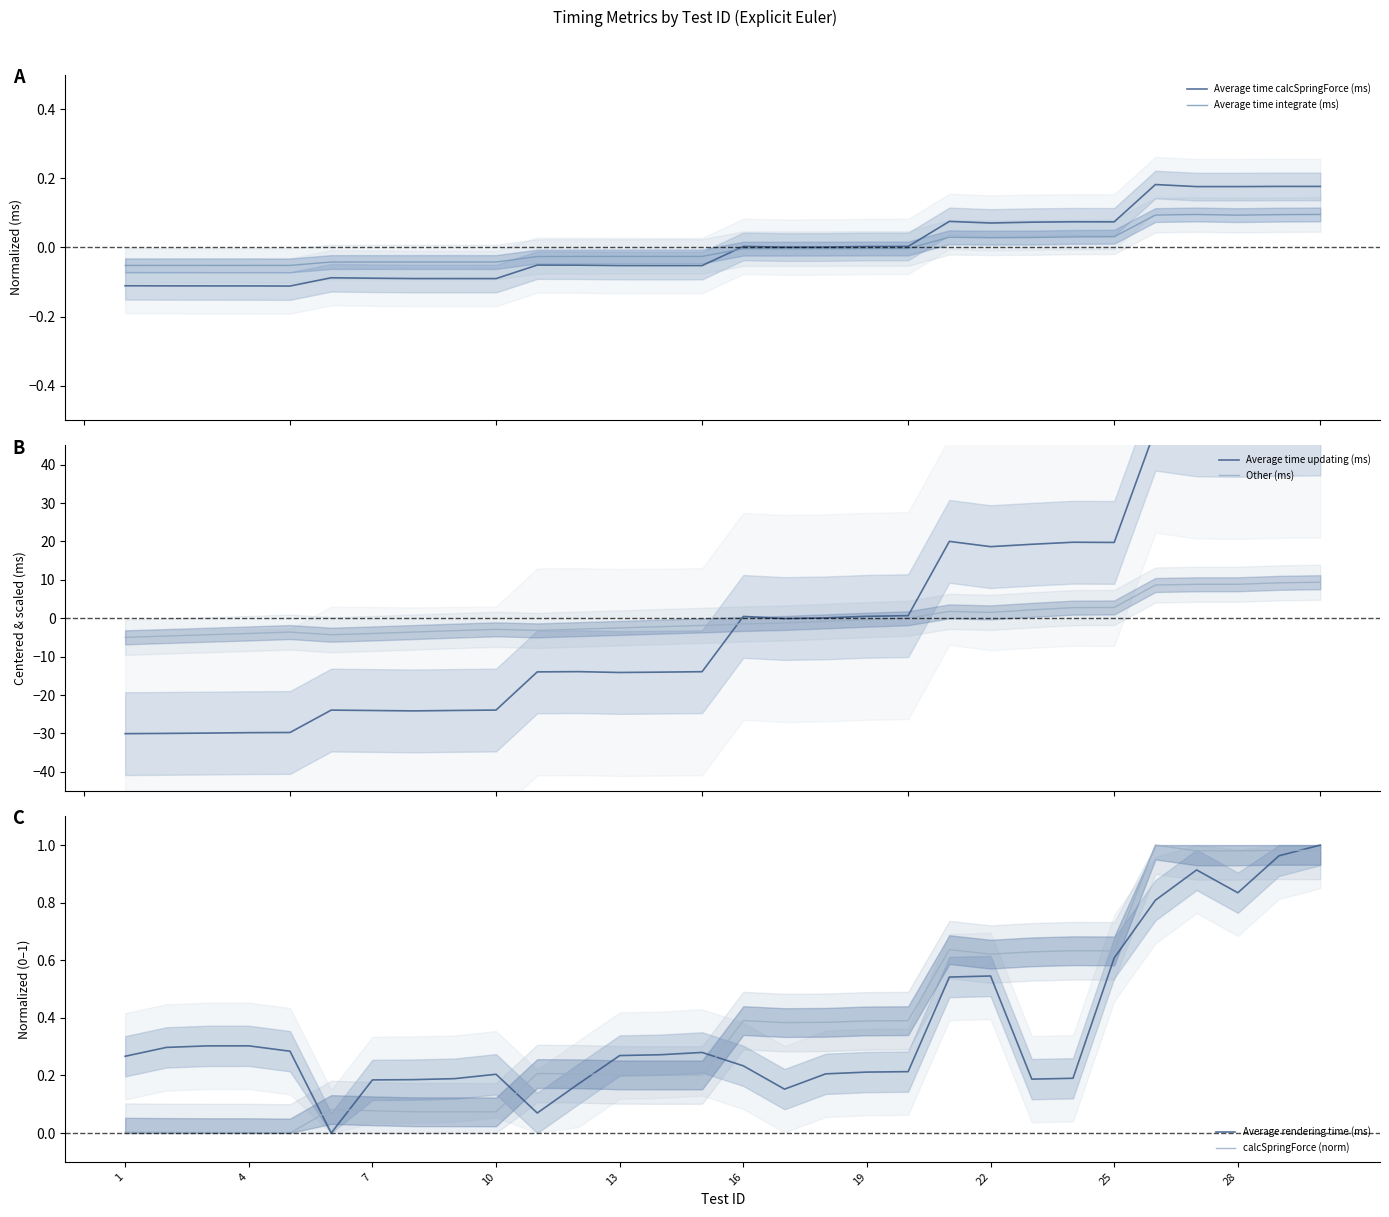

What is the lowest value of the Other (ms) series?

-5.0